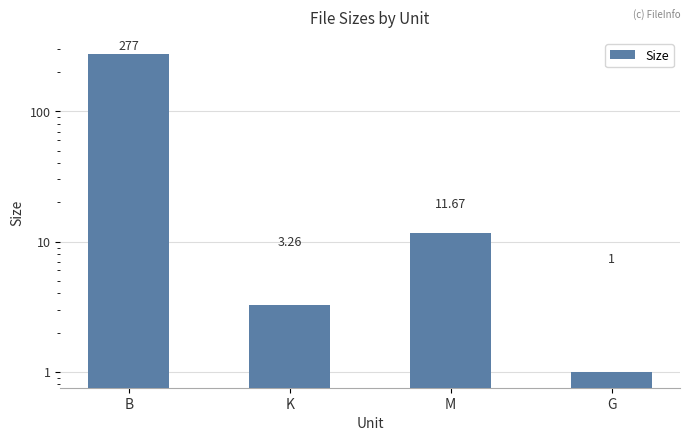

What is the difference between the second highest and second lowest values?

8.4